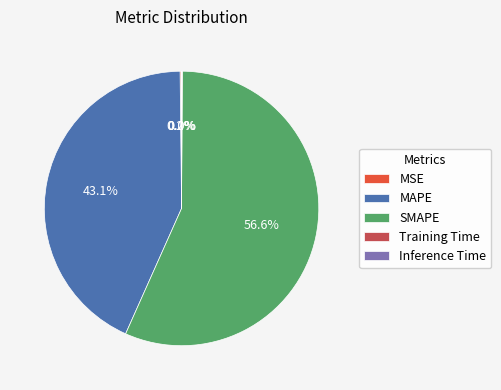

To the nearest percent, what is the difference between the largest and smallest slice percentages?

57%